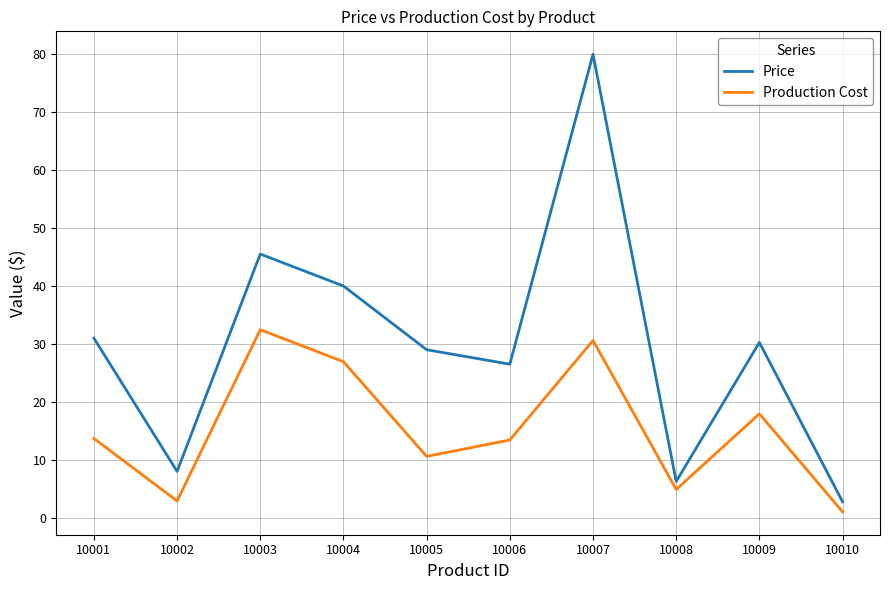

At how many categories does at least one series exceed 11?

7